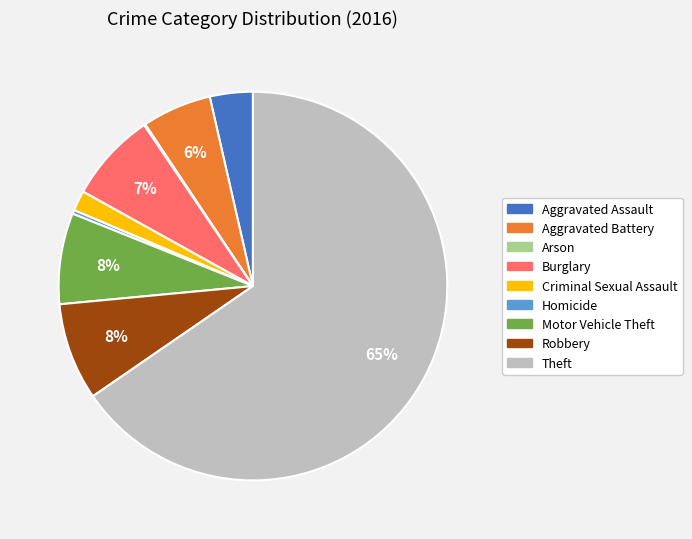

Which slice is the largest?

Theft